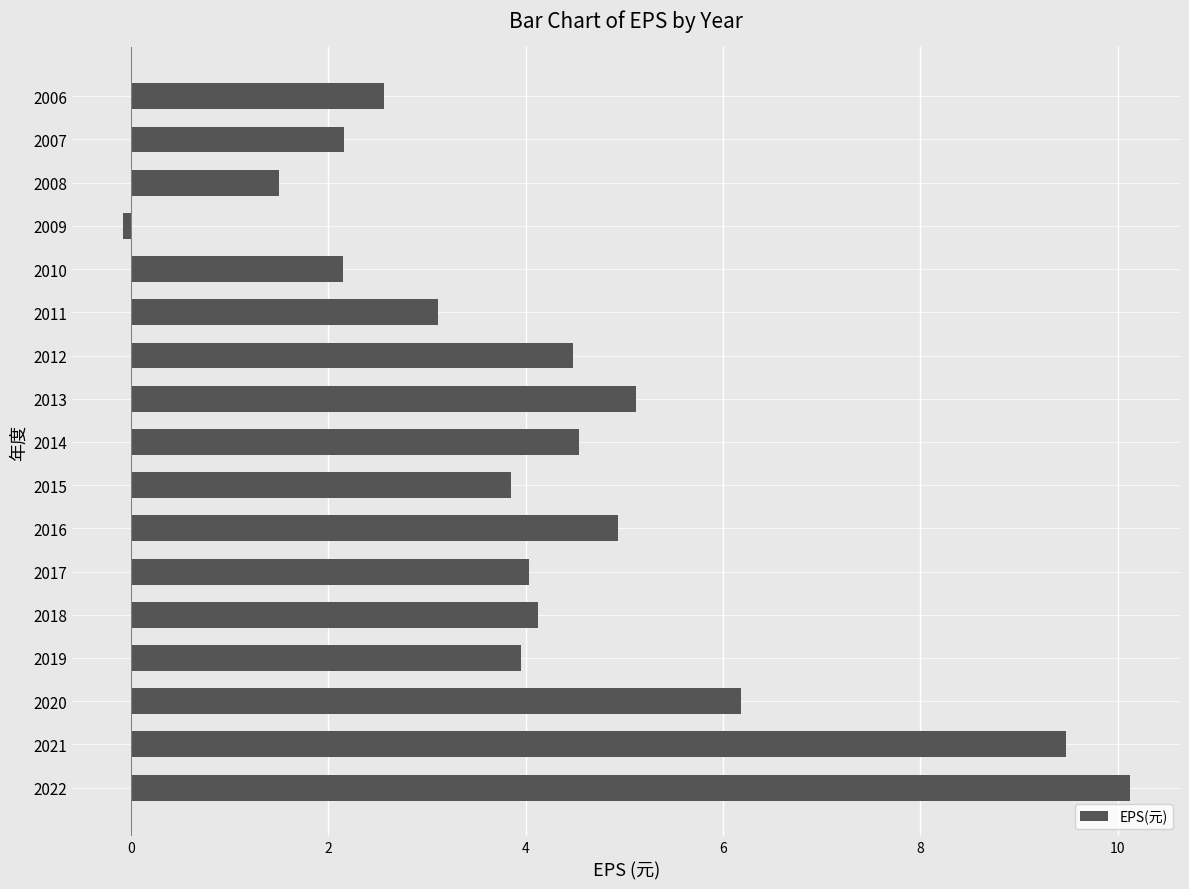

How many values are below 4?

8